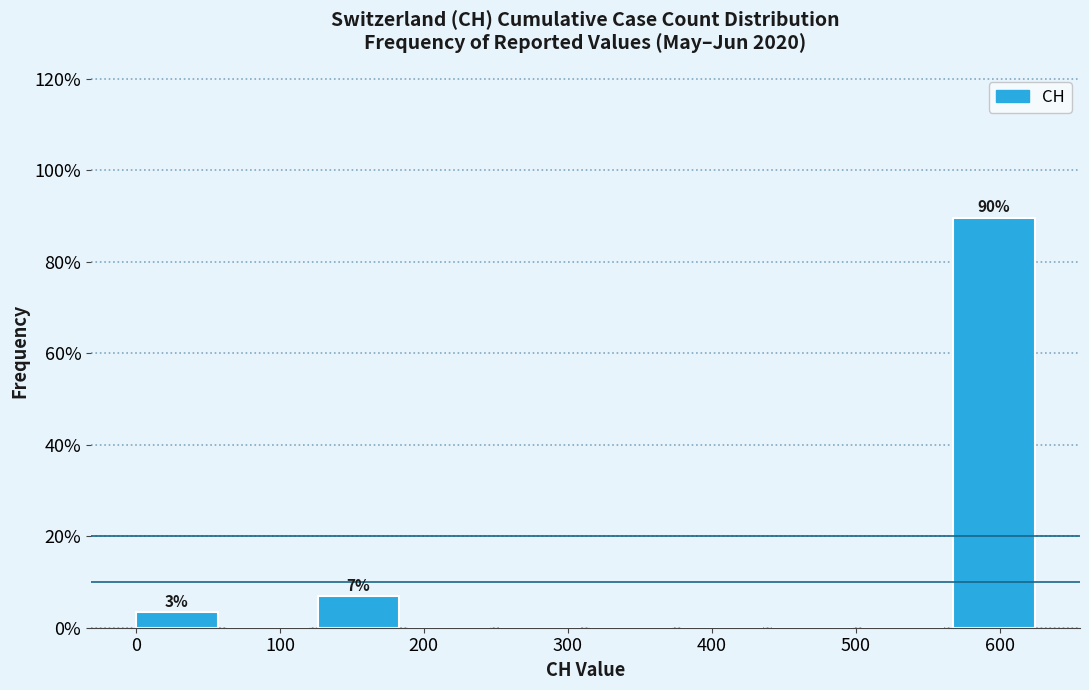

Over which range of the x-axis is the bar tallest?

570 to 630